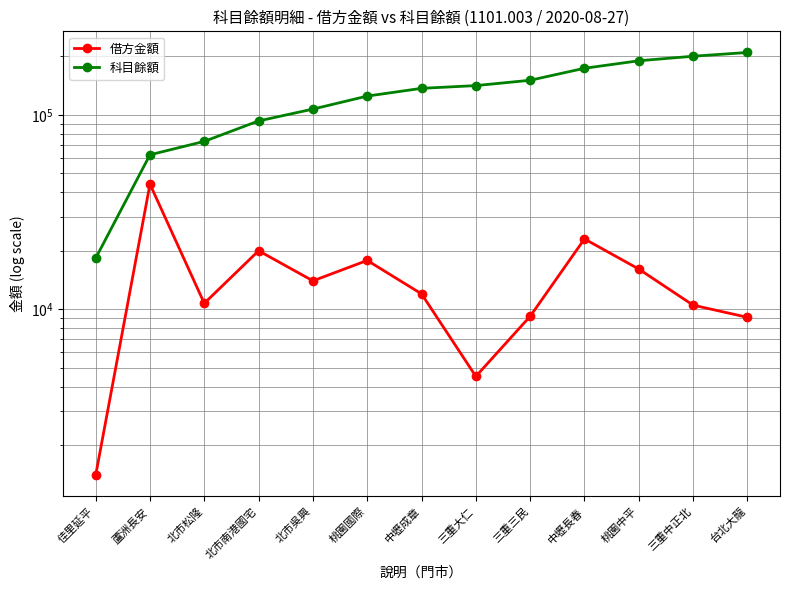

What position from the right is 蘆洲長安?

12